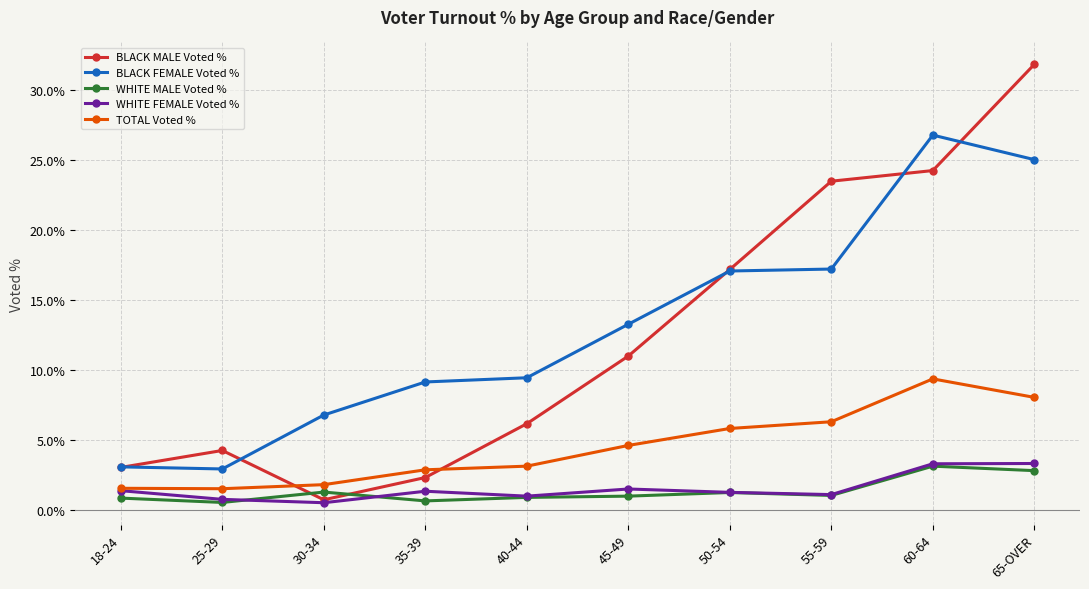

What is the difference between the maximum and minimum values in the BLACK FEMALE Voted % series?

23.8